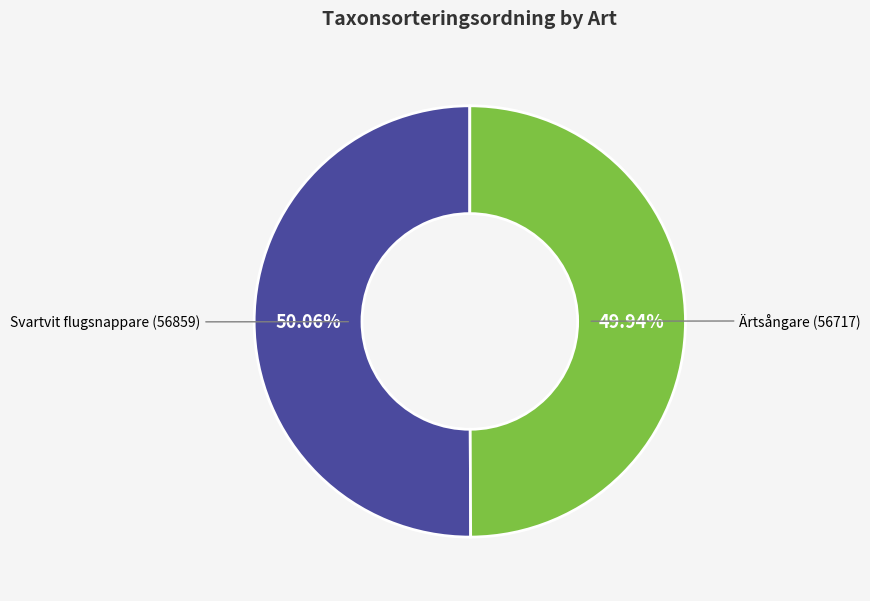

Is the sum of Svartvit flugsnappare (56859) and Ärtsångare (56717) greater than half?

Yes